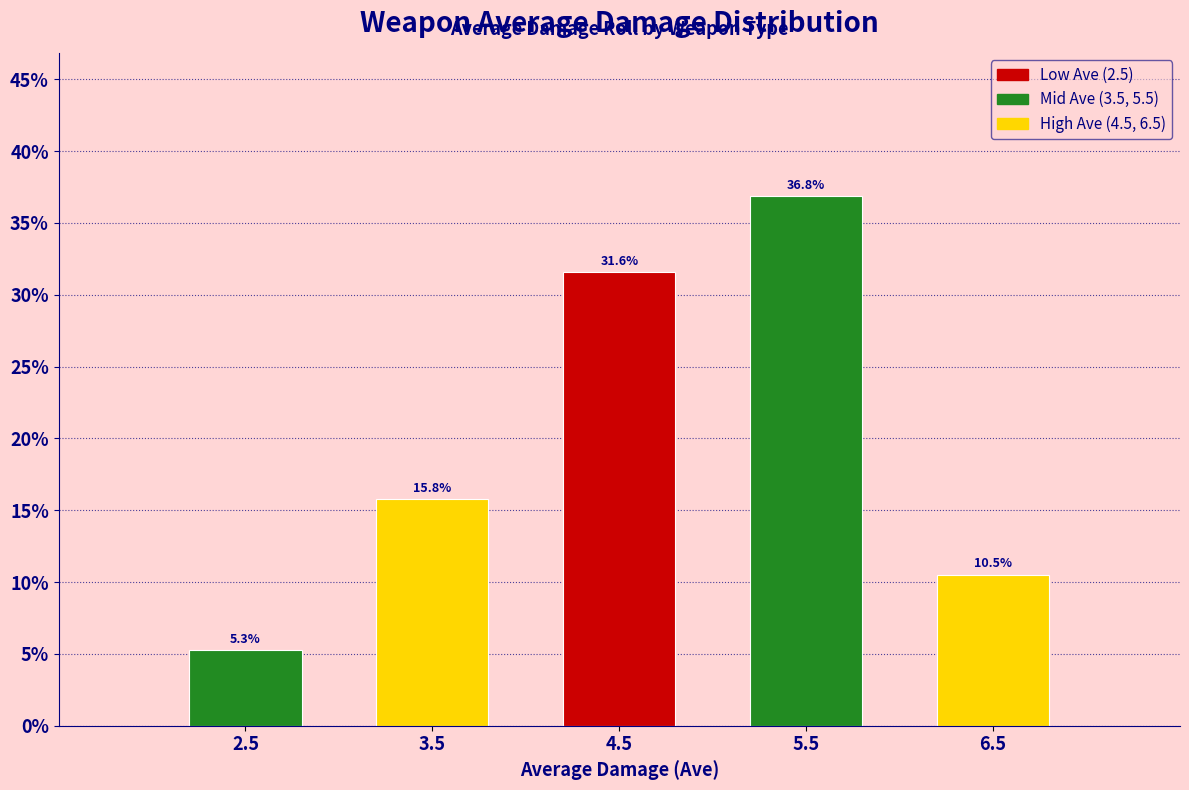

Reading left to right, what are all the values shown in this chart?

5.3	15.8	31.6	36.8	10.5